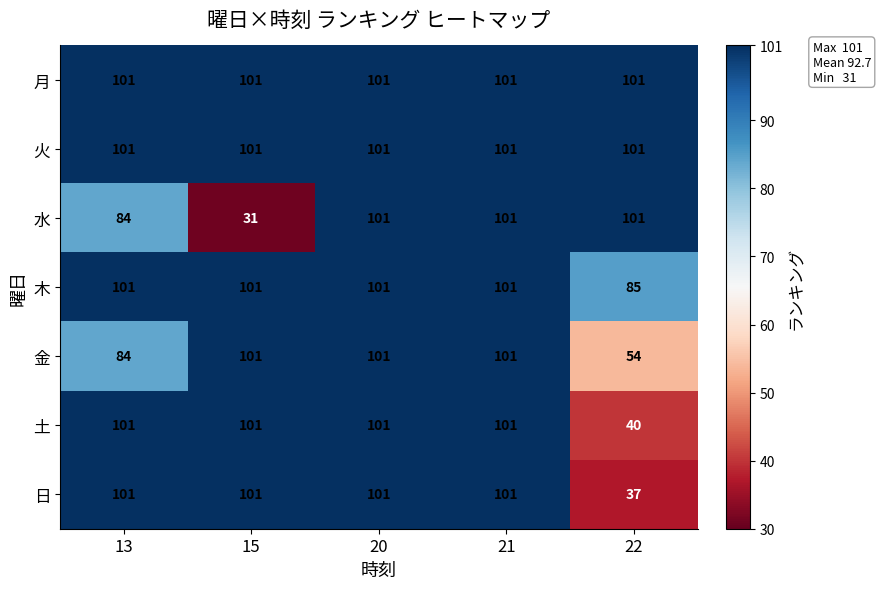

Which series changed the most between 20 and 22?

日